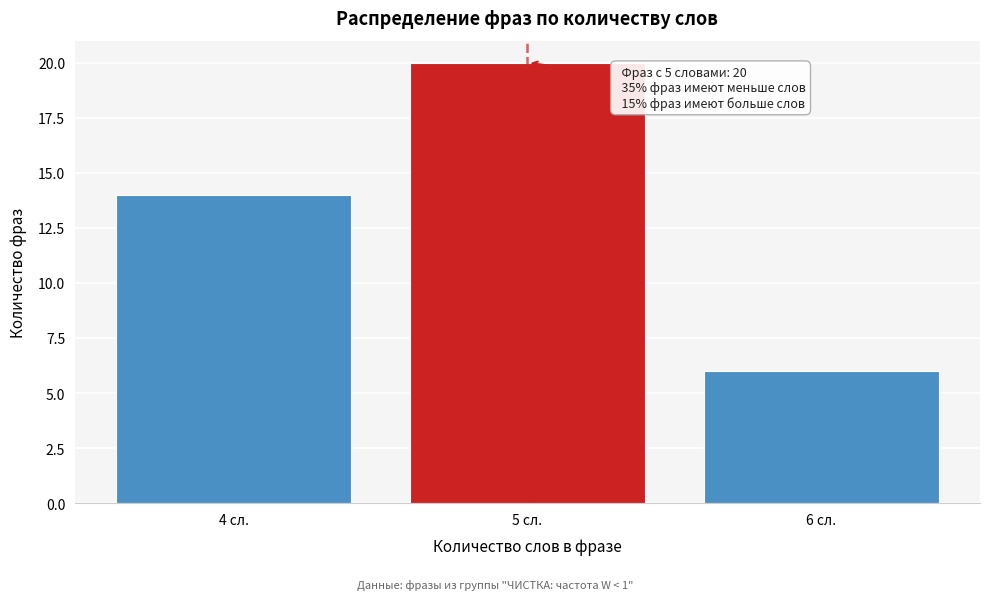

Reading left to right, transcribe all the data shown in this chart.

4 сл.=14	5 сл.=20	6 сл.=6